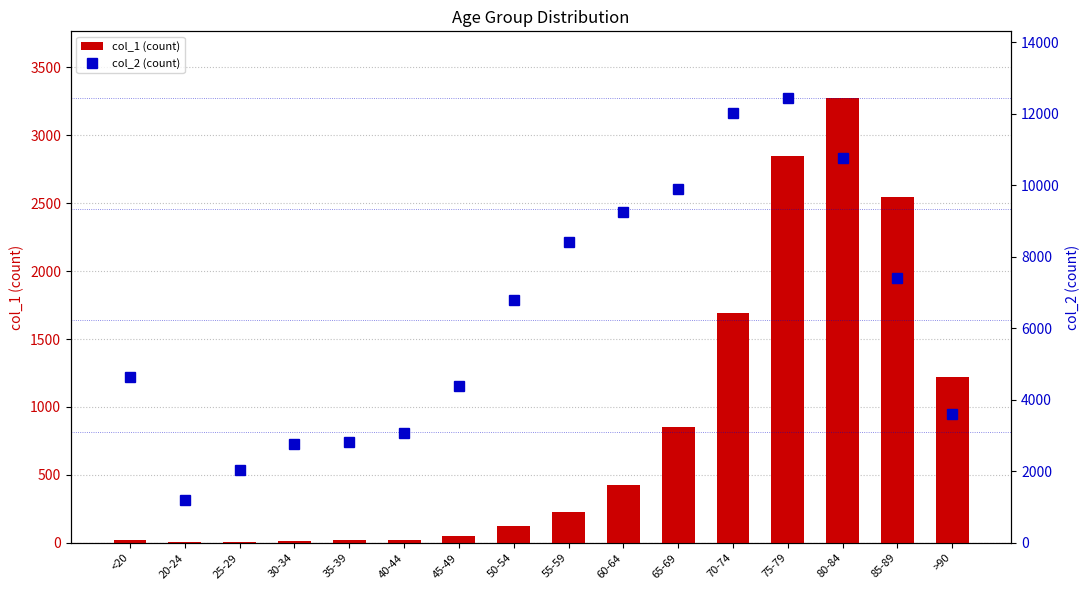

Where does the col_1 (count) series first go above 227?

60-64